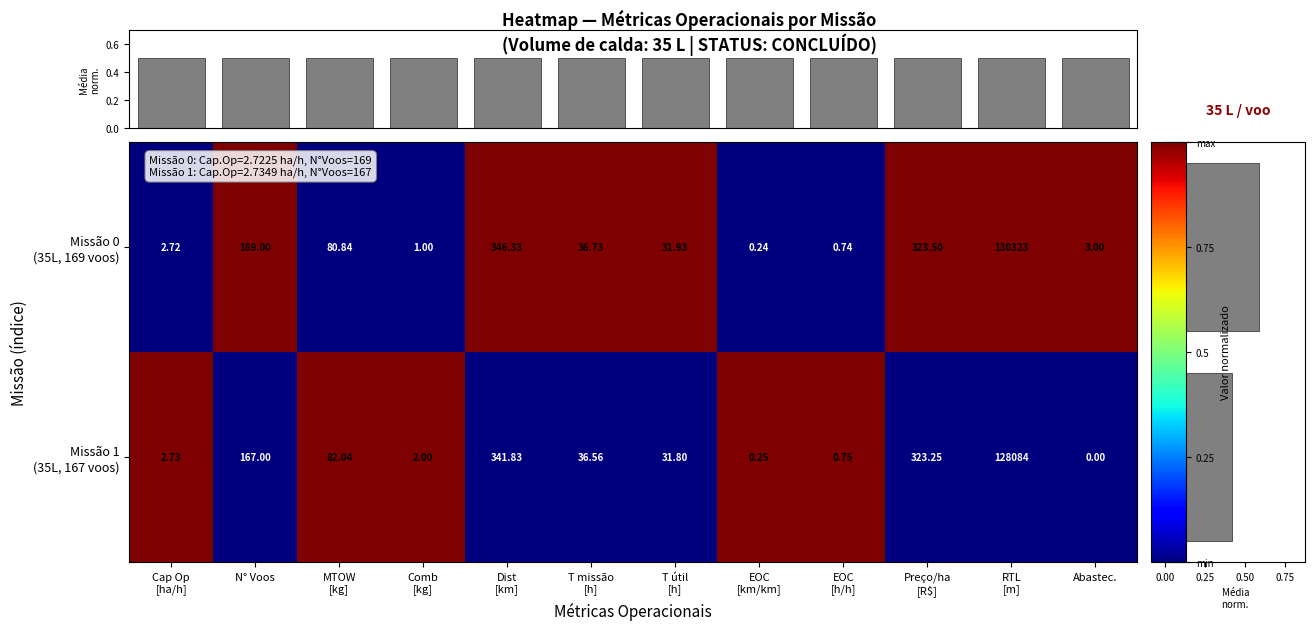

How many data points does each series have?

12